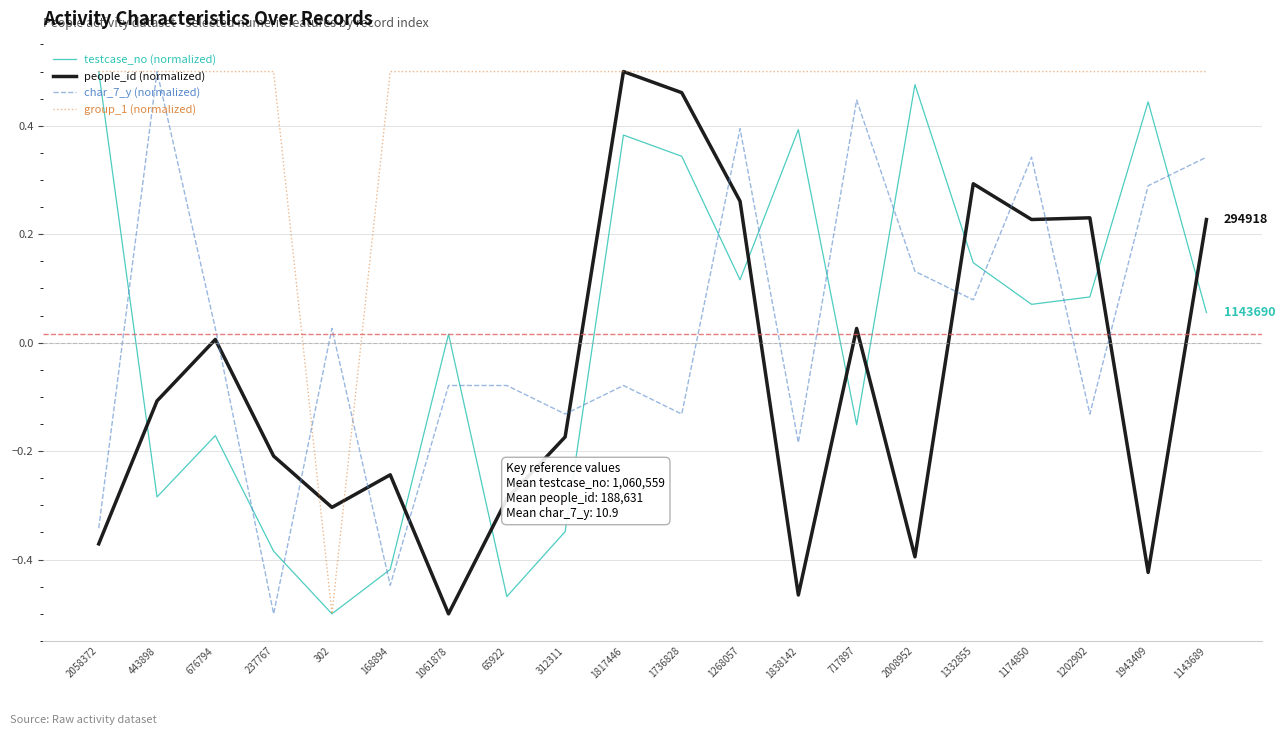

What is the difference between the highest and lowest values at 717897?

0.7